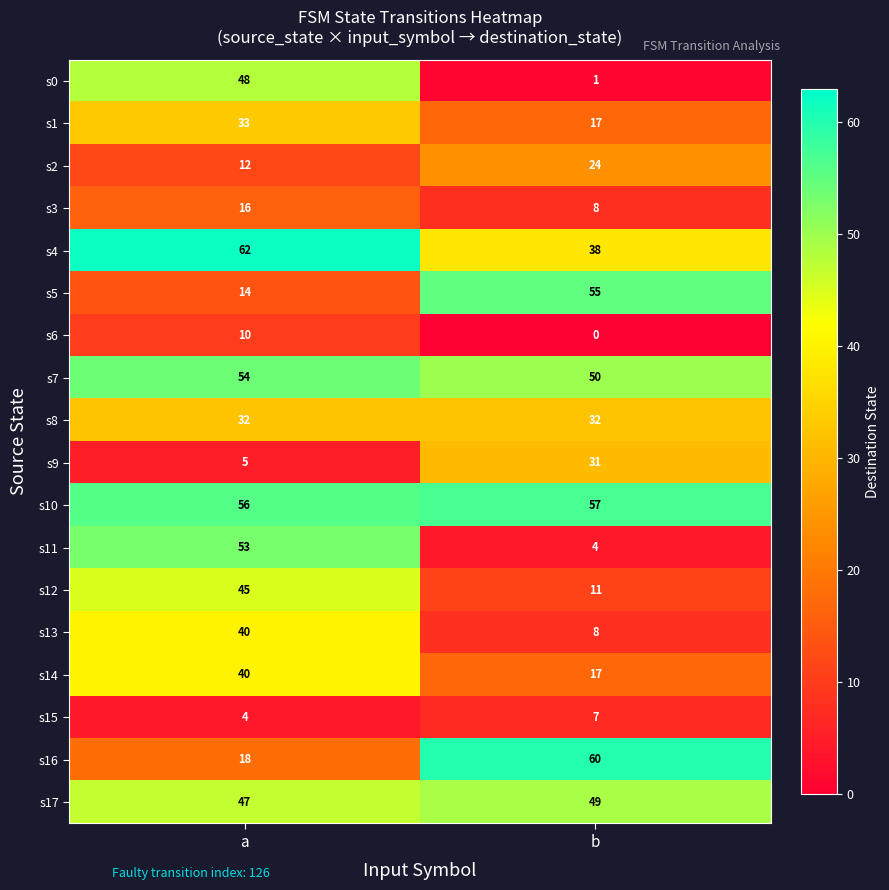

Which series has the widest spread of values?

s11